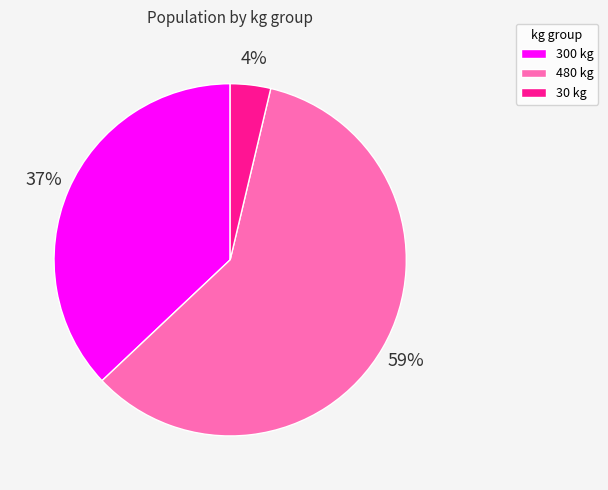

The 300 kg slice represents 37% of the pie. True or false?

True